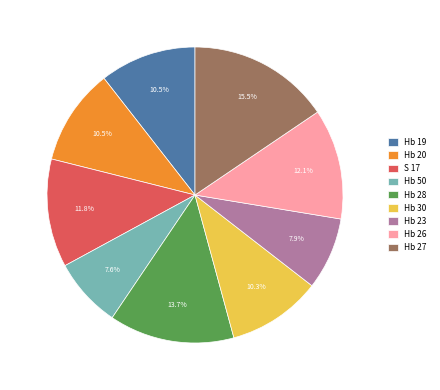

To the nearest percent, what is the difference between the Hb 19 and S 17 slice percentages?

1%